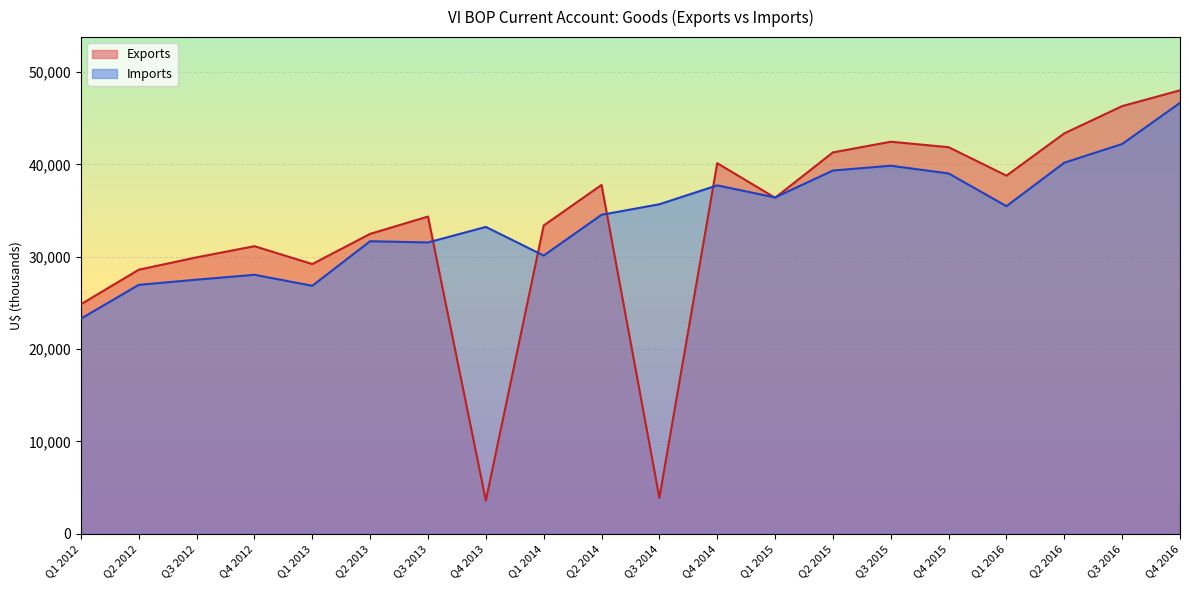

At which category is the sum across all series the highest?

Q4 2016